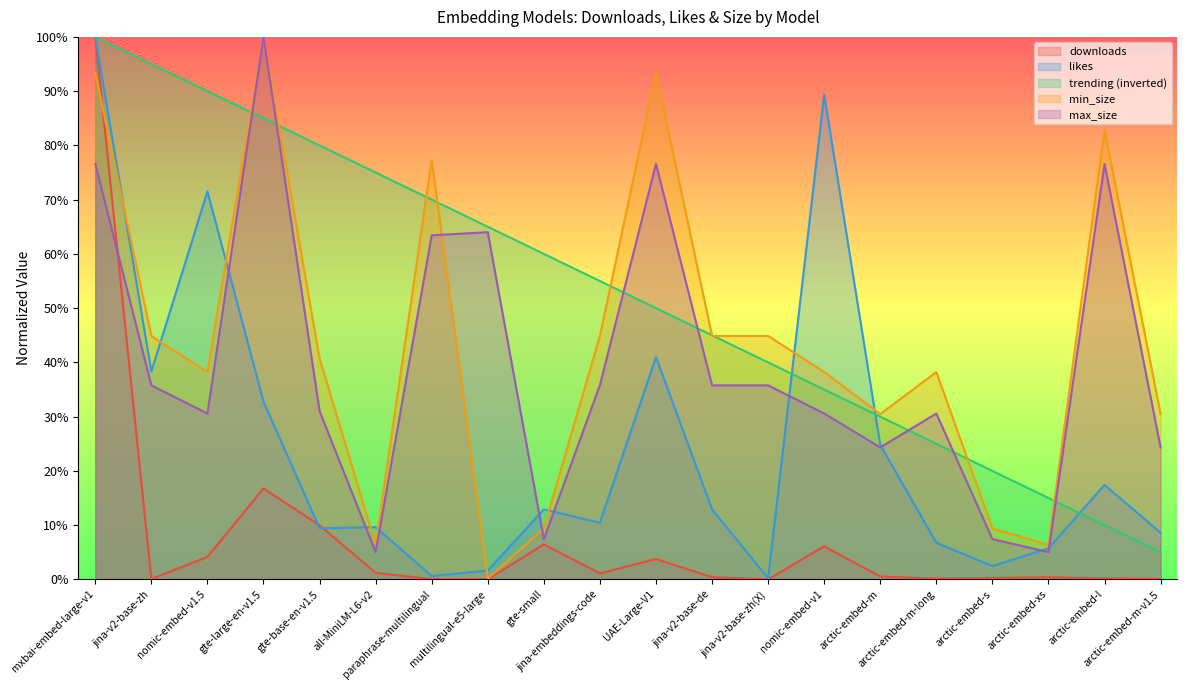

Reading left to right, what are all the values shown in this chart?

downloads: 100.0	0.1	4.2	16.8	10.0	1.2	0.0	0.0	6.5	1.1	3.8	0.4	0.0	6.1	0.5	0.2	0.3	0.4	0.2	0.1
likes: 100.0	38.3	71.5	32.8	9.4	9.6	0.6	1.6	12.9	10.5	41.0	12.9	0.2	89.3	24.8	6.8	2.5	5.7	17.4	8.6
trending: 100.0	95.0	90.0	85.0	80.0	75.0	70.0	65.0	60.0	55.0	50.0	45.0	40.0	35.0	30.0	25.0	20.0	15.0	10.0	5.0
min_size: 93.4	44.9	38.2	100.0	40.7	6.4	77.3	0.1	9.4	44.9	93.4	44.9	44.9	38.2	30.5	38.2	9.4	6.4	82.8	30.5
max_size: 76.6	35.8	30.6	100.0	31.0	5.0	63.4	64.0	7.4	35.8	76.6	35.8	35.8	30.6	24.3	30.6	7.4	5.0	76.6	24.3